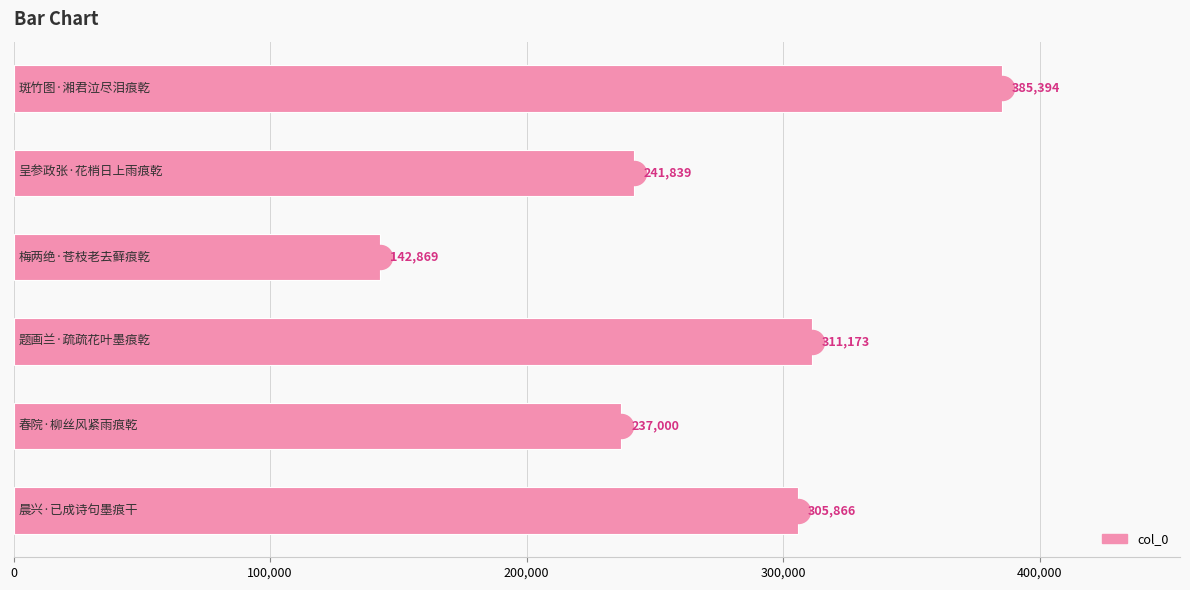

What is the change in value from 0 to 300,000?

-74221